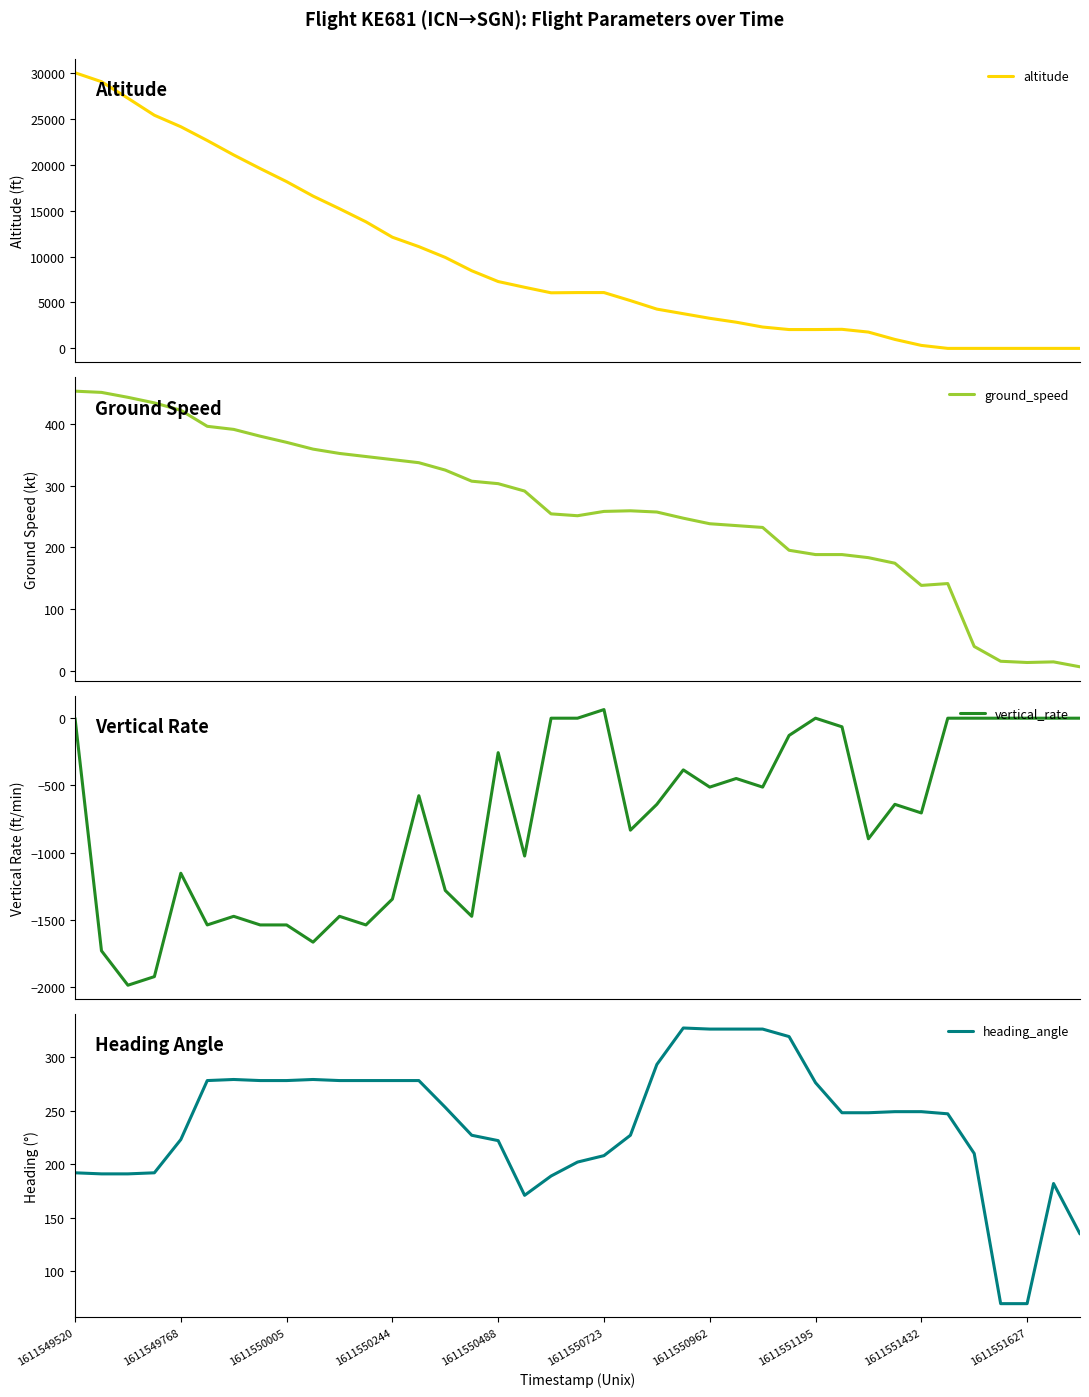

True or false: vertical_rate and heading_angle intersect in this chart.

False